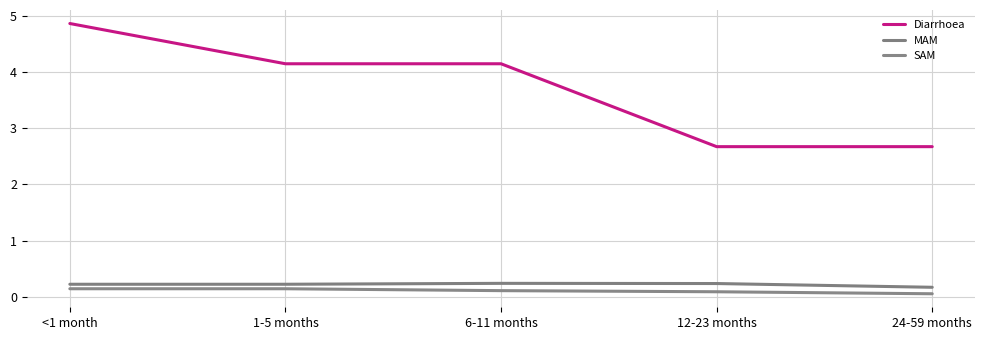

Rank the categories by MAM value from highest to lowest.

6-11 months, 12-23 months, <1 month, 1-5 months, 24-59 months